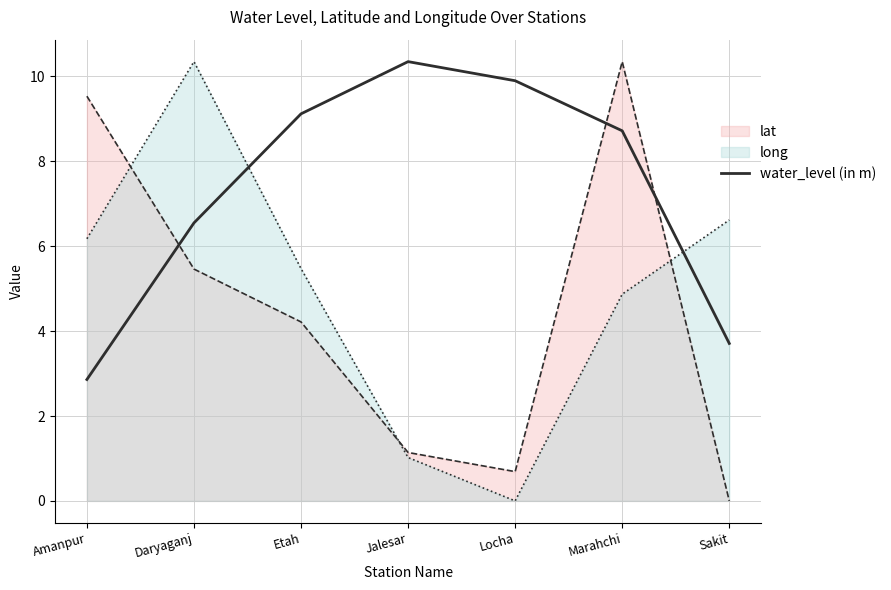

True or false: the data shows 10.3 at Jalesar.

True